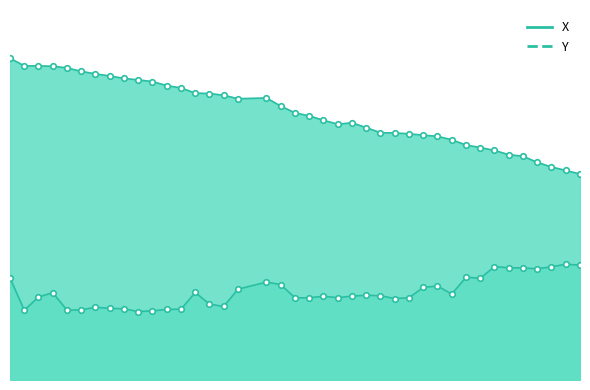

List the series in order of their peak value, lowest first.

Y, X